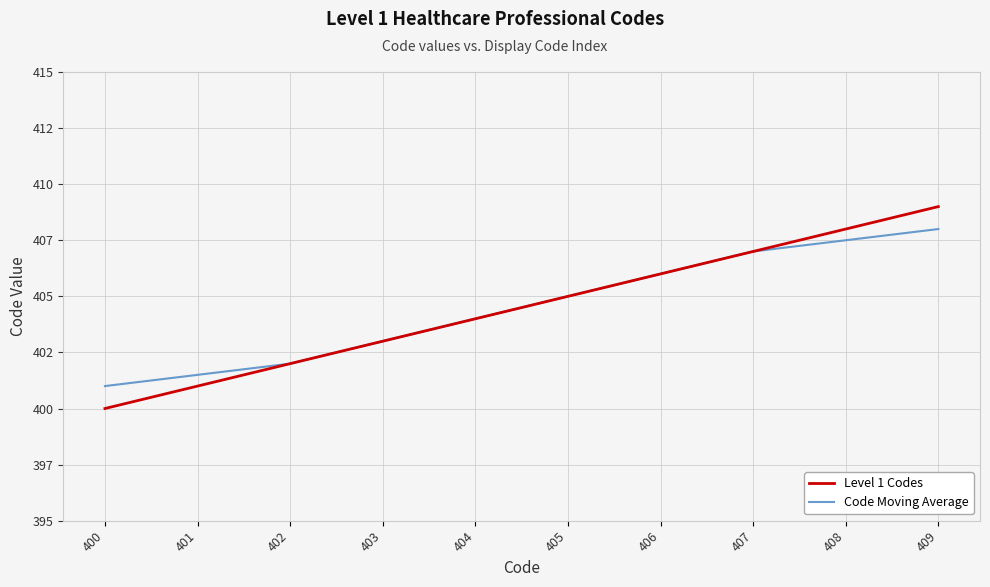

What is the difference between the second highest and minimum values in the Code Moving Average series?

6.5